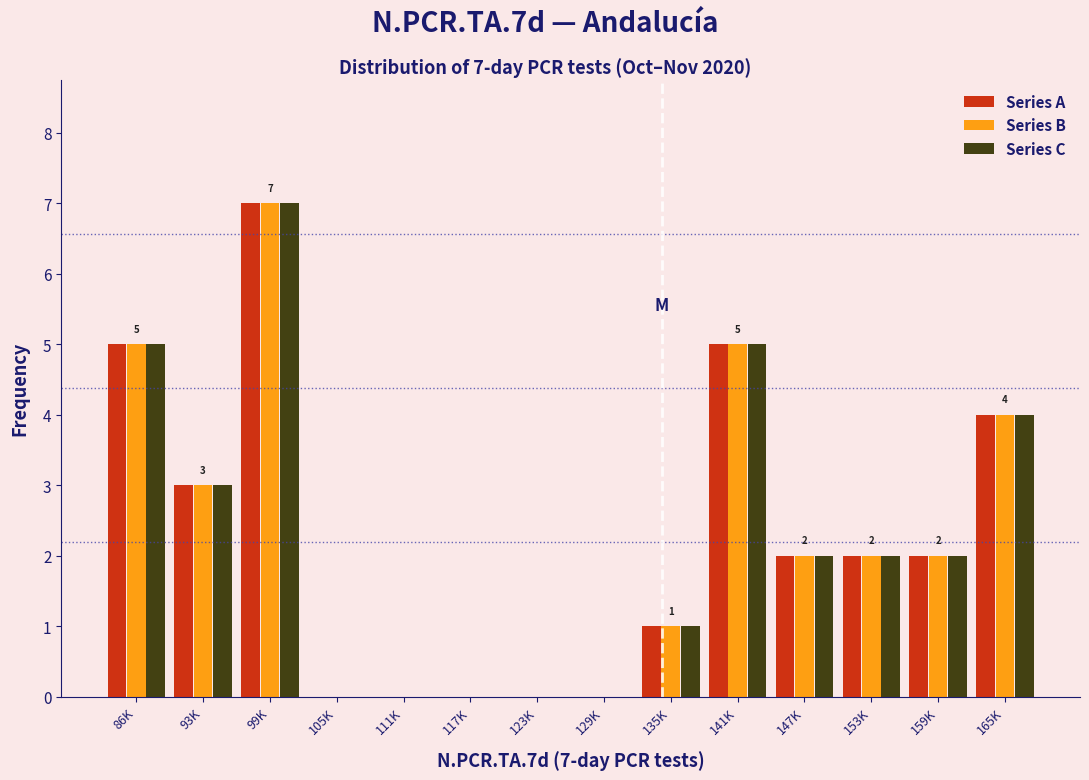

Is the value of Series B at 147K greater than the value of Series A at 129K?

Yes